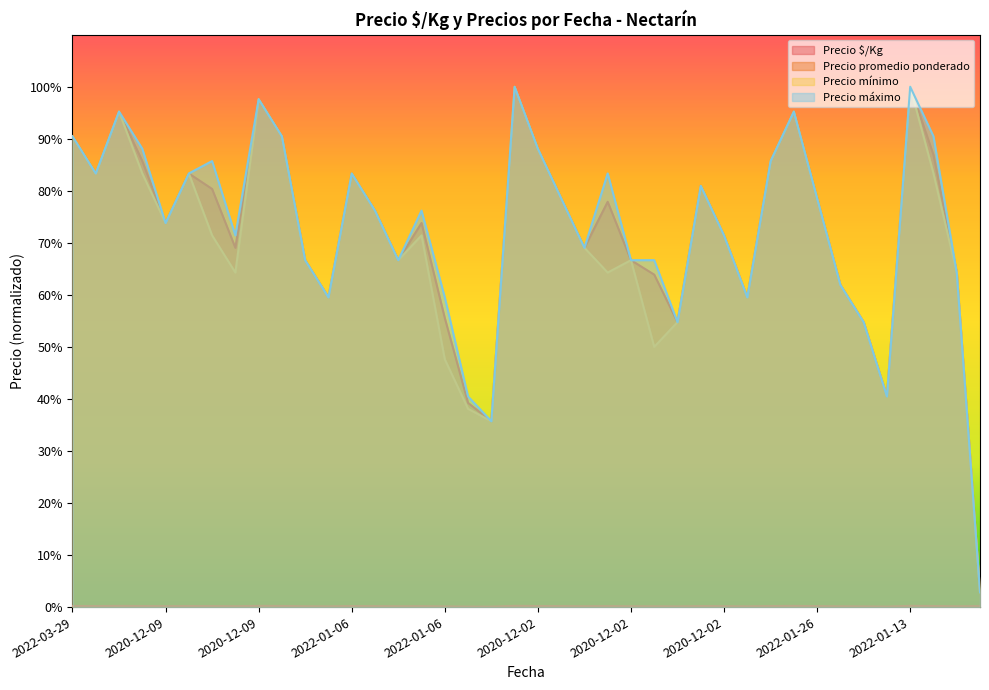

Where is Precio $/Kg nearest to the value 1?

2022-01-13